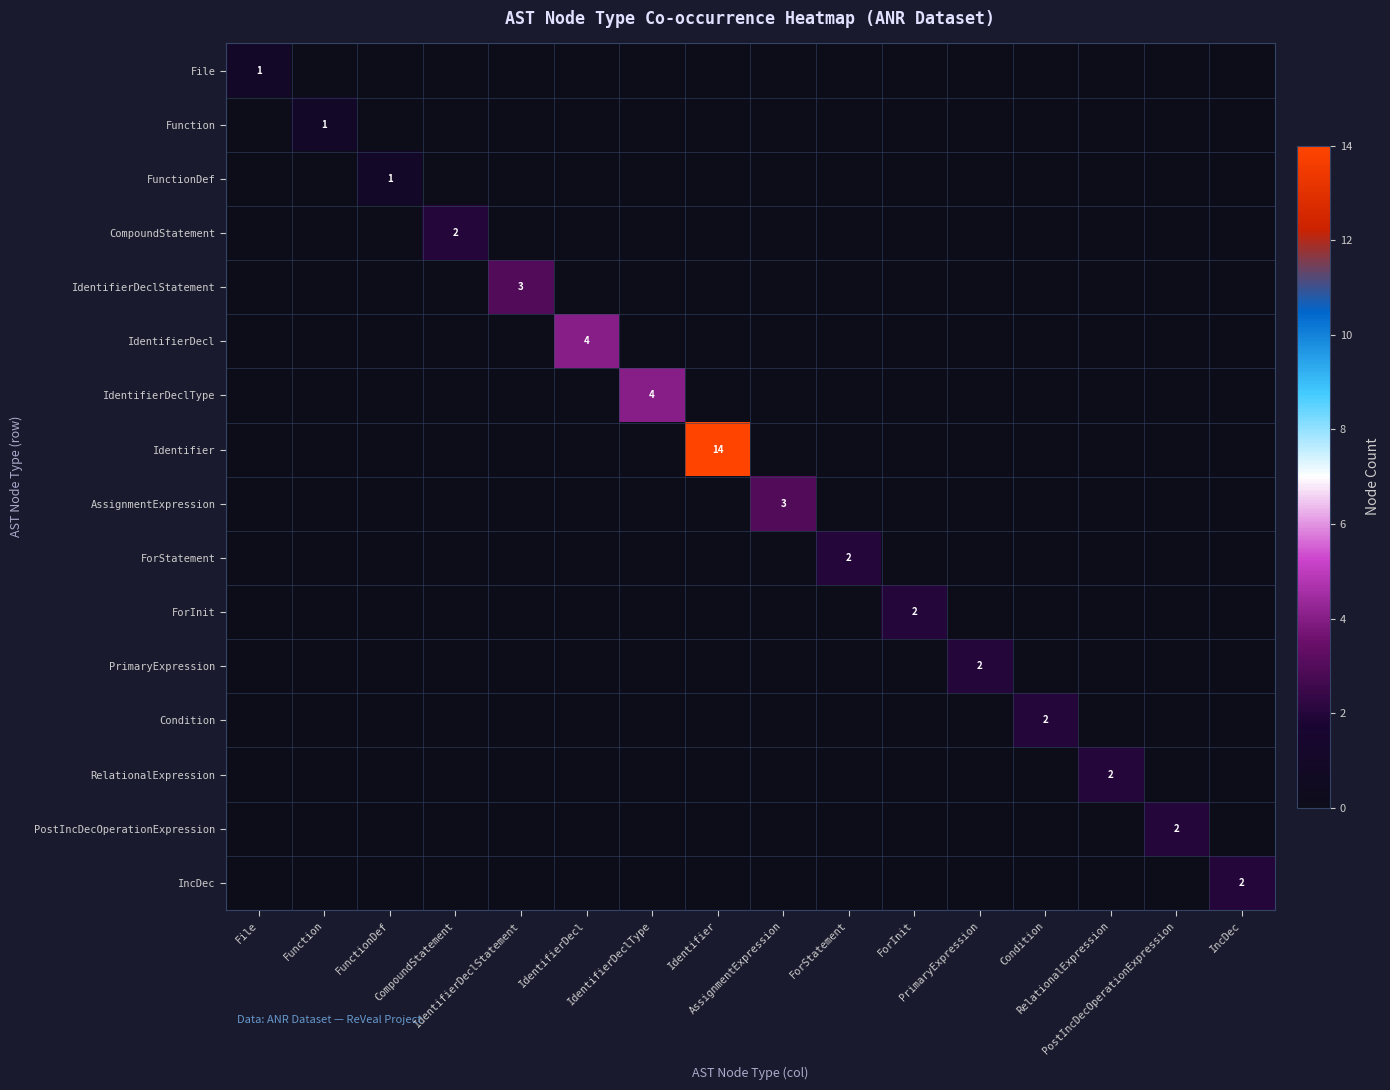

Is it true that FunctionDef equals -1 at Condition?

False